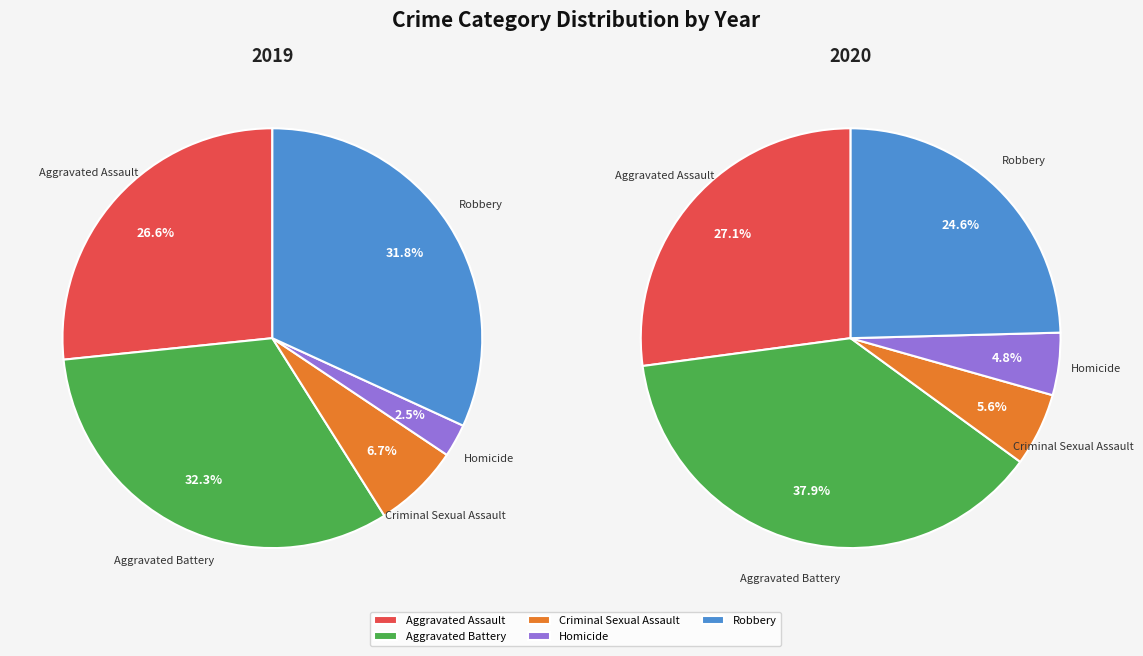

To the nearest percent, what is the difference between the largest and smallest slice percentages?

33%